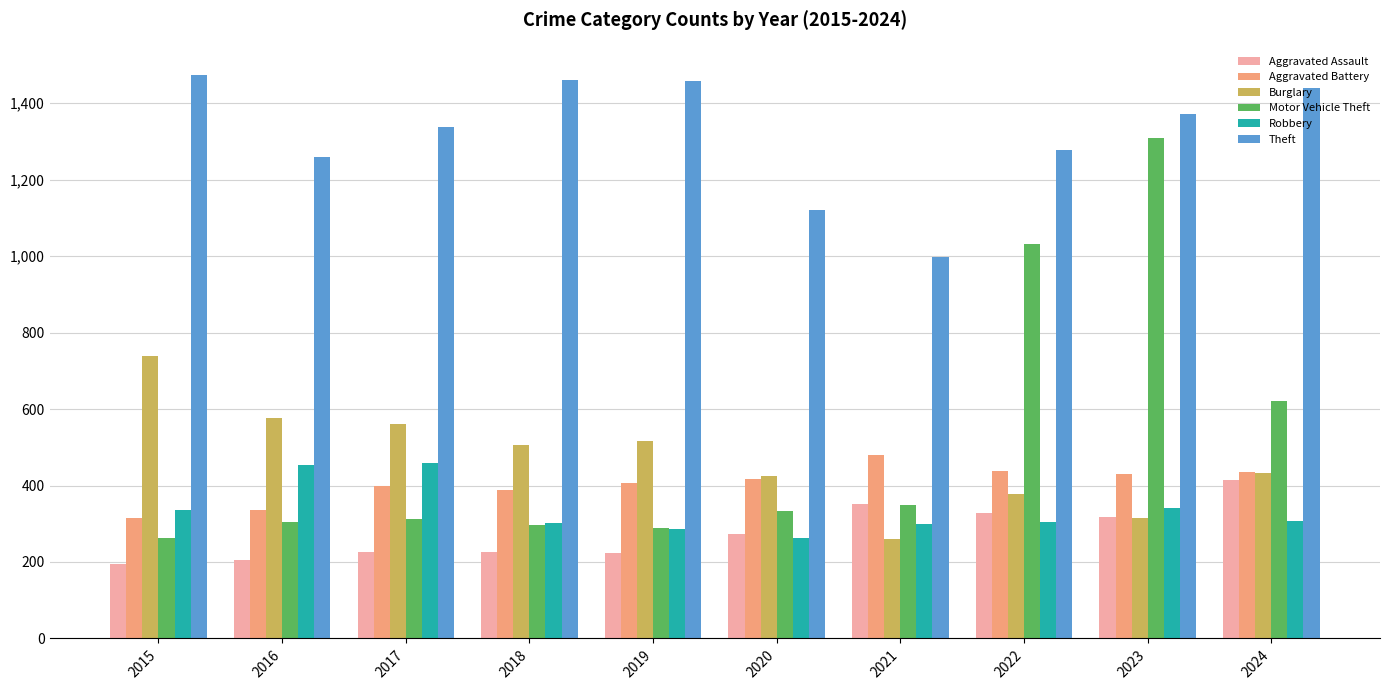

Which series has the largest total across all categories?

Theft